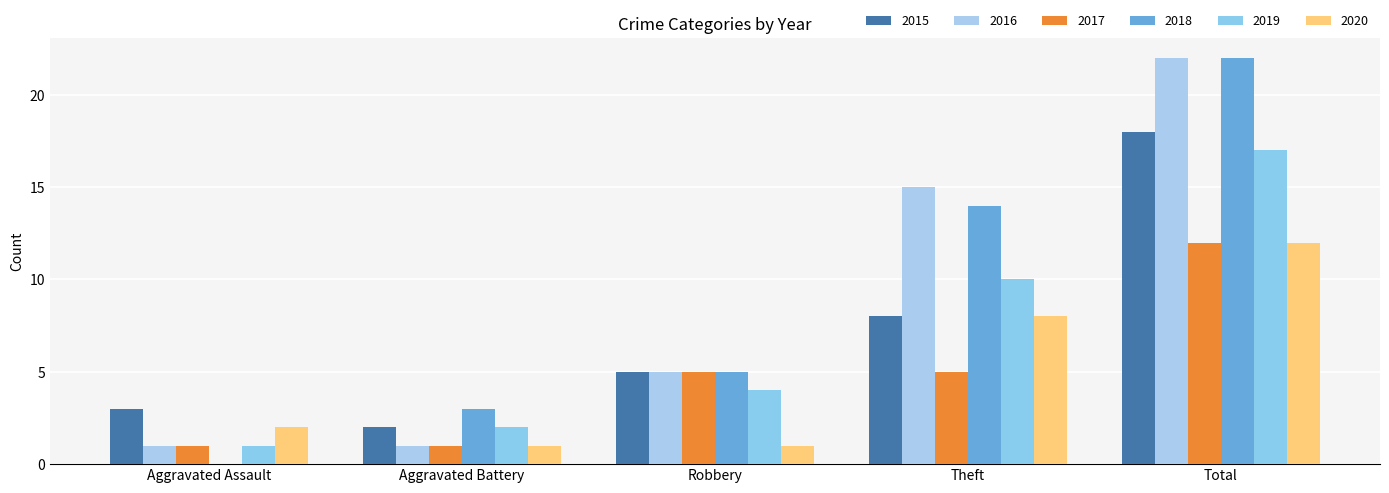

What is the value of the 2018 bar at the 4th from the left?

14